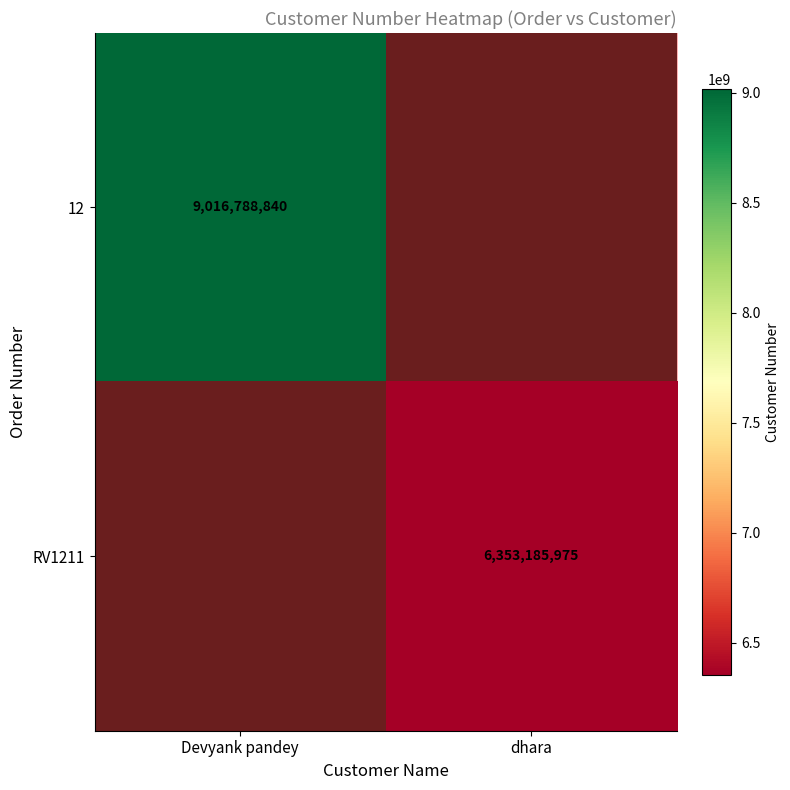

True or false: RV1211 has a value of 6353185975 at dhara.

True